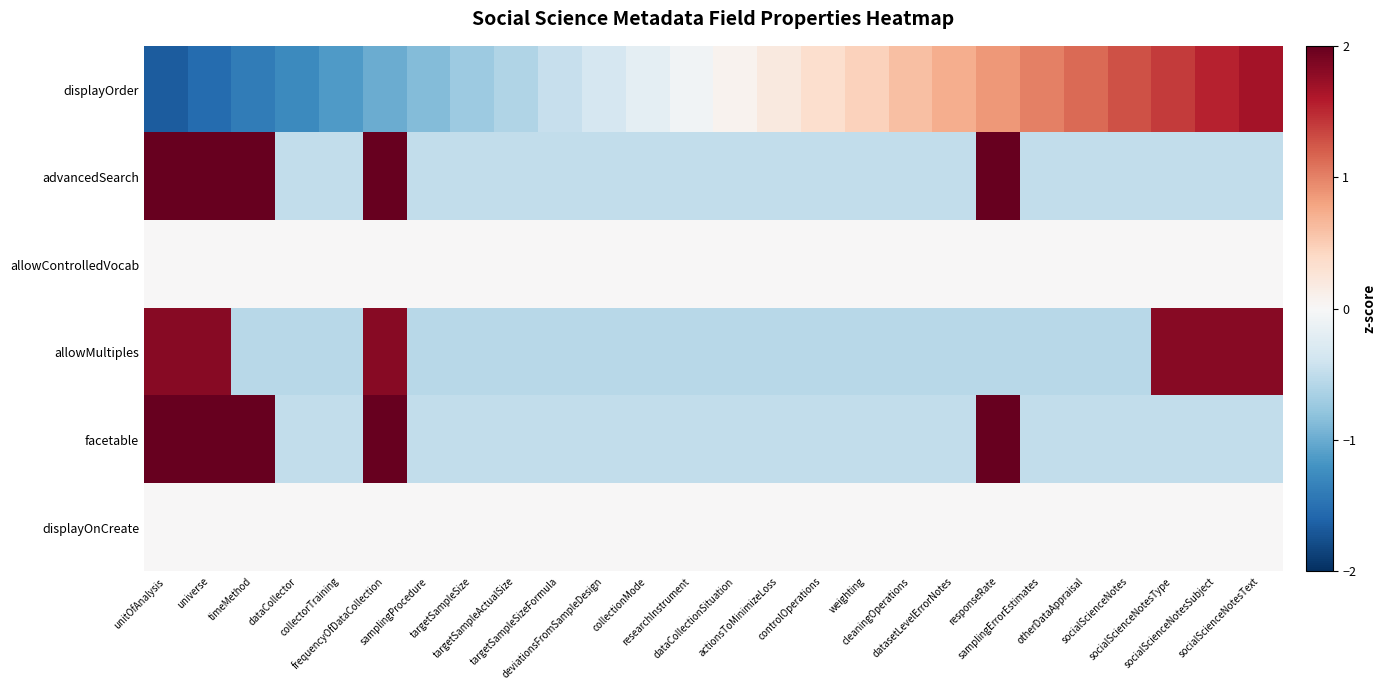

Which label corresponds to the smallest value in the chart?

unitOfAnalysis